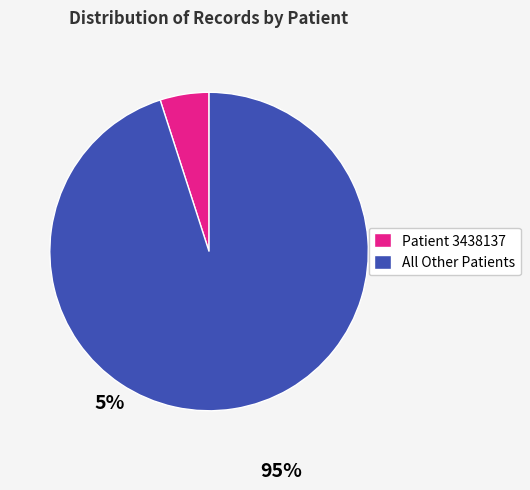

Is it true that All Other Patients is 95% of the pie?

True